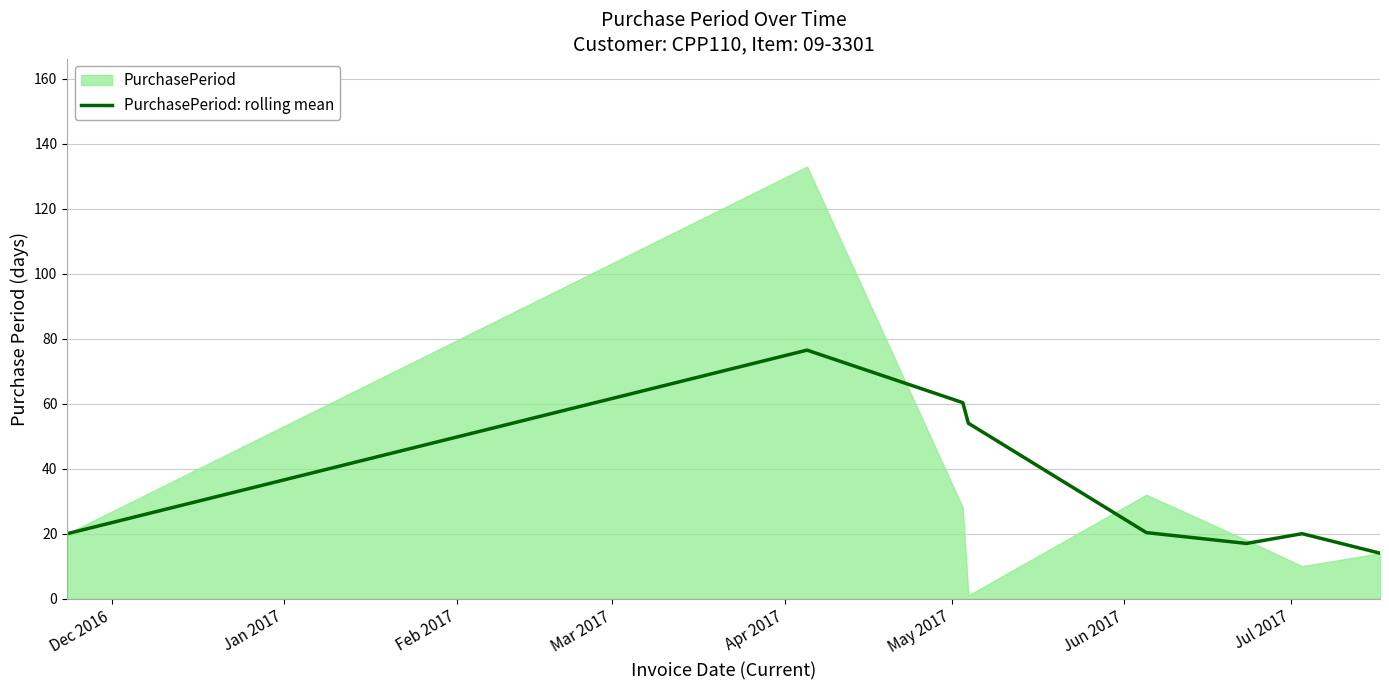

How many lines are shown in the chart?

1